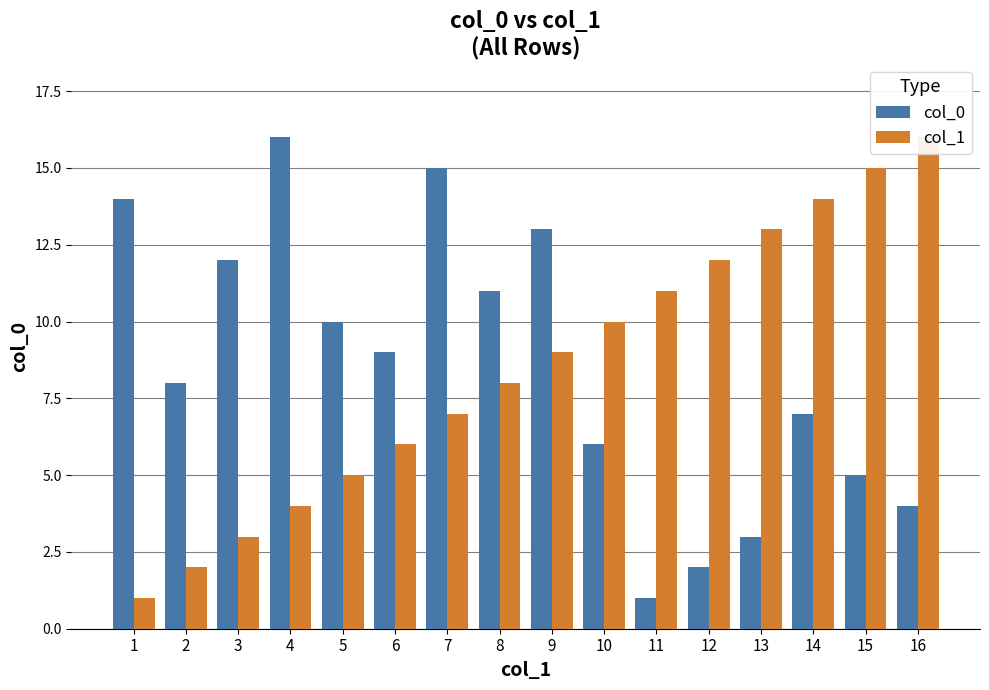

At 7, list the series in order from largest to smallest.

col_0, col_1